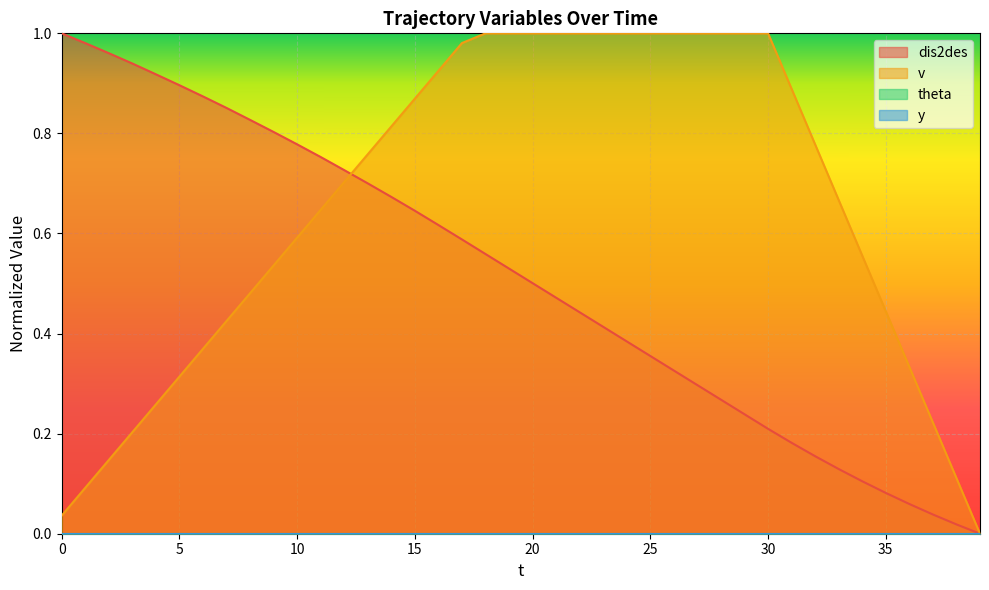

Which series has the widest spread of values?

dis2des